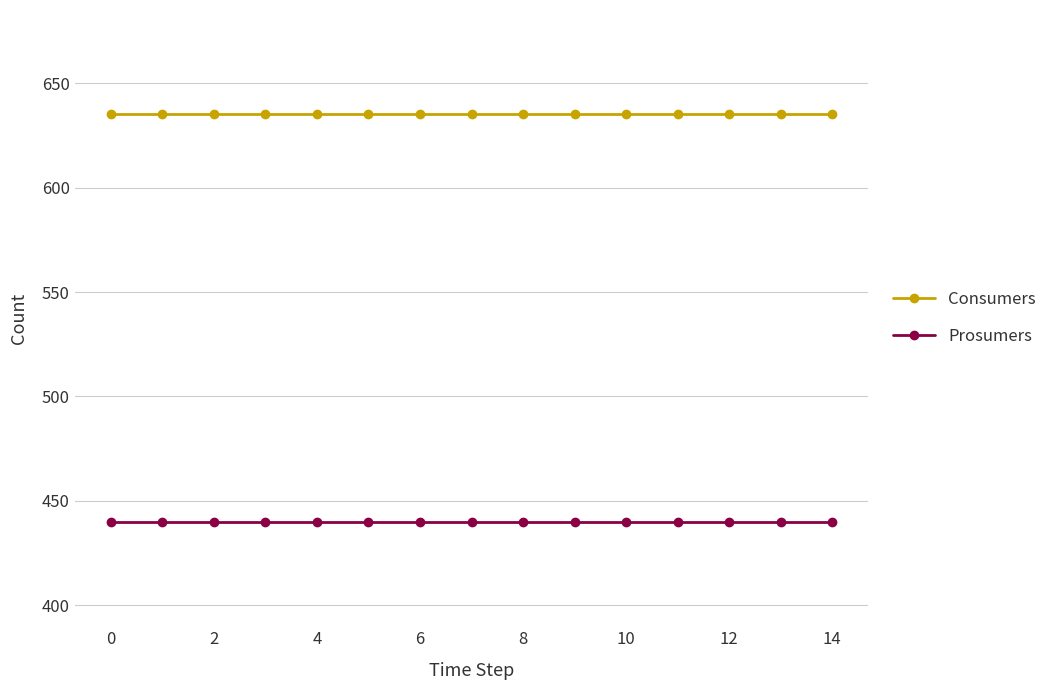

Rank the series by their maximum value, from lowest to highest.

Prosumers, Consumers